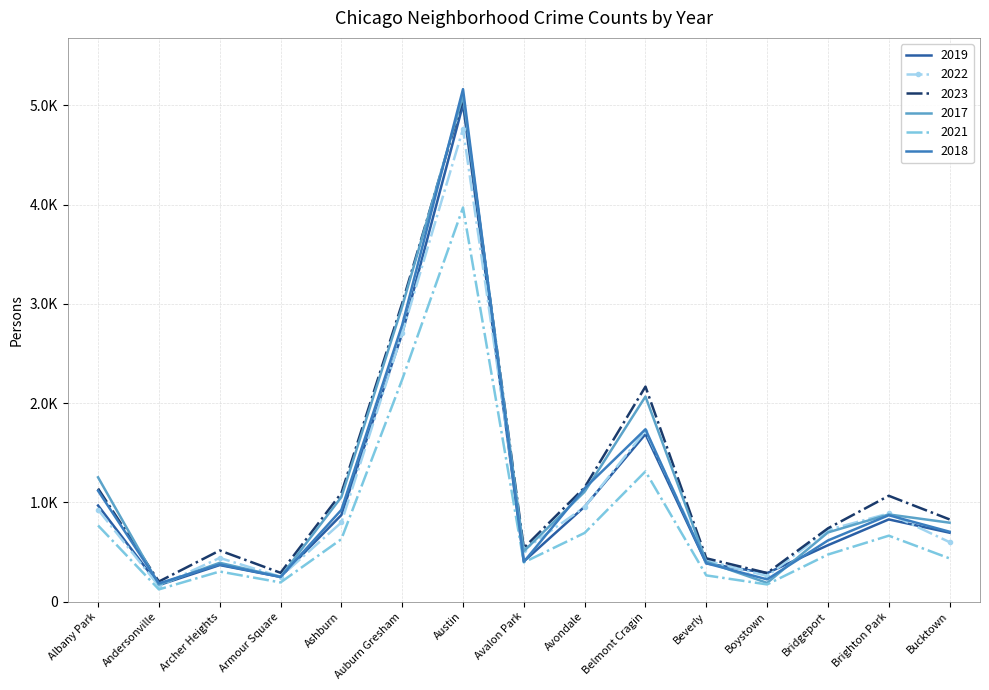

What is the difference between the maximum and minimum values in the 2019 series?

4842